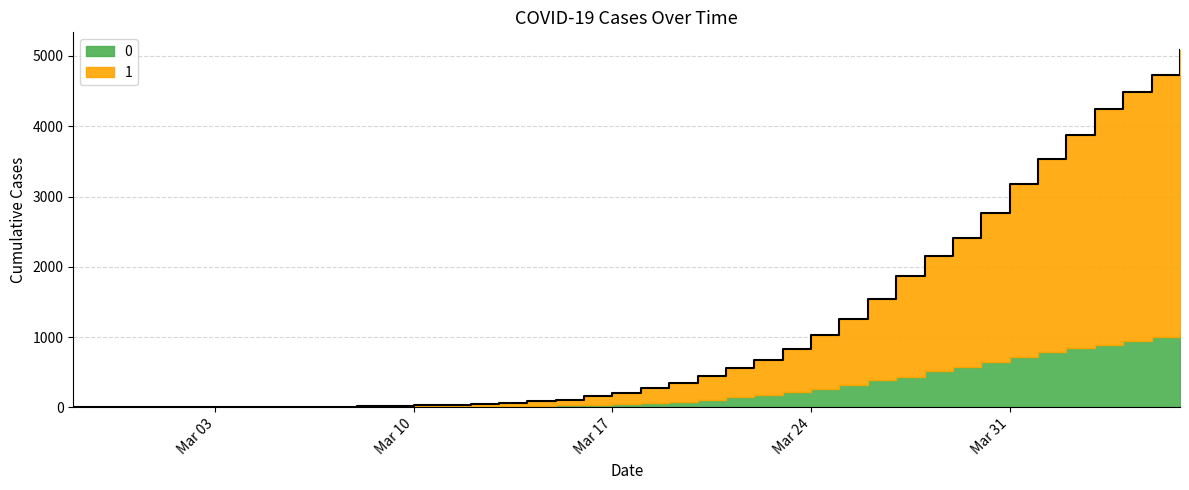

How many values in the 0 series exceed 65?

19